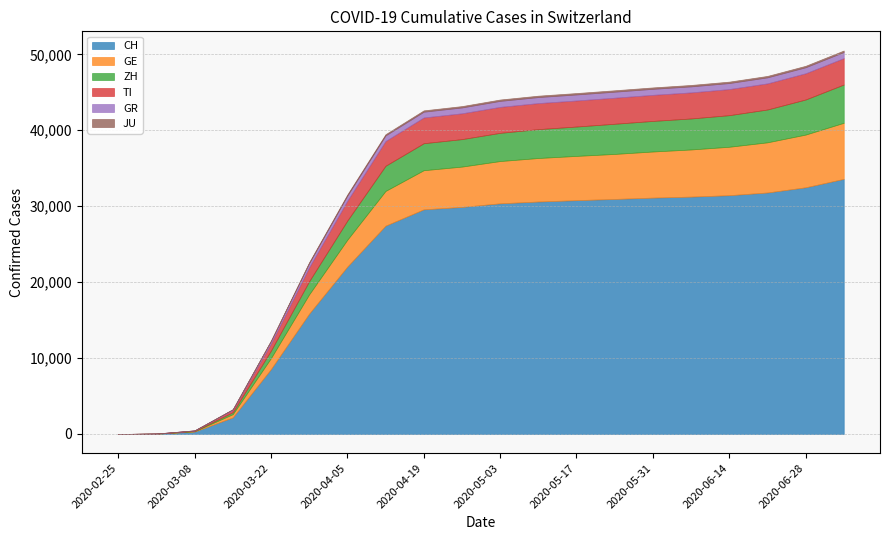

True or false: JU and GR intersect in this chart.

False